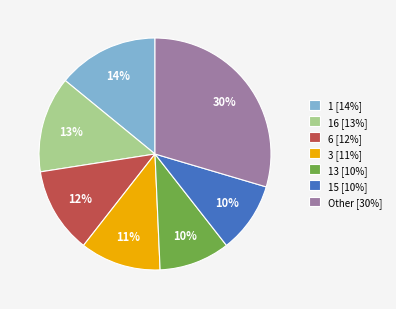

How many slices are in this pie chart?

7